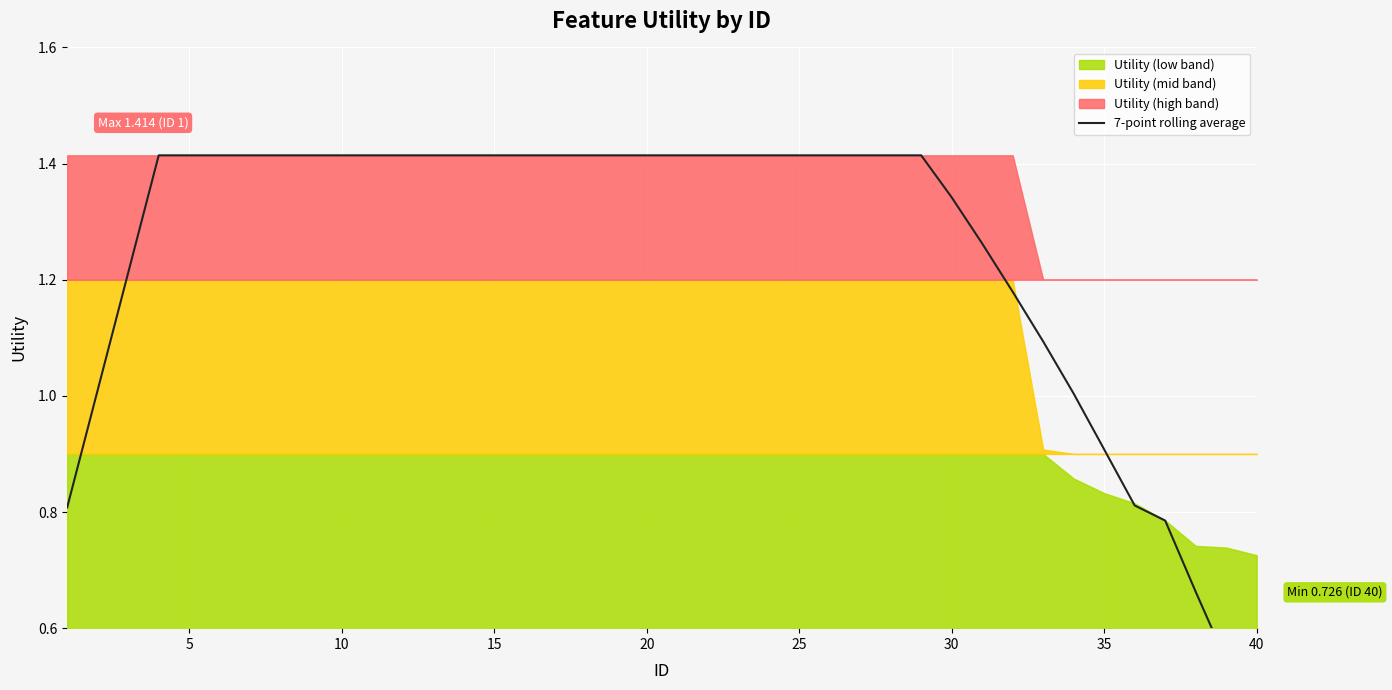

What is the sum of all values?

49.8